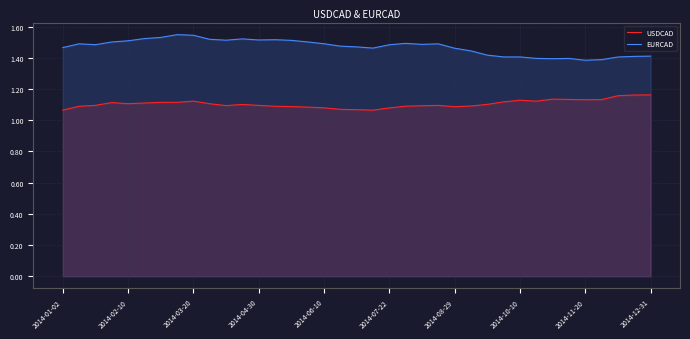

What is the difference between the maximum and minimum values in the EURCAD series?

0.2